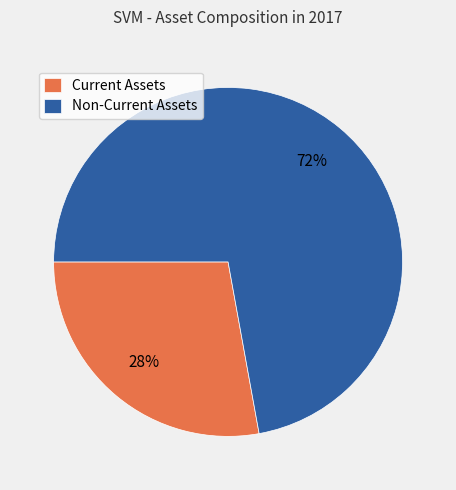

Count the number of slices in the pie.

2